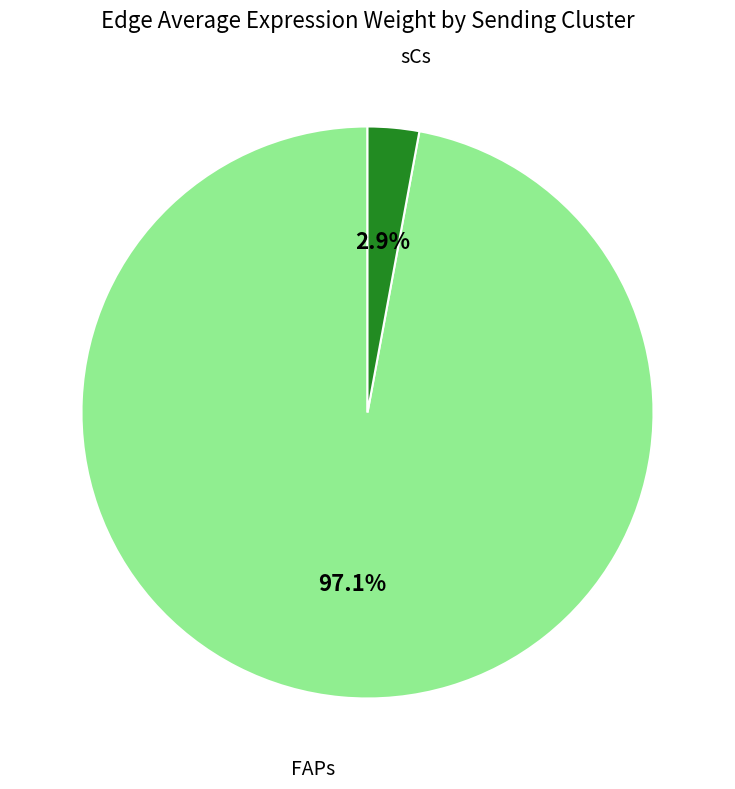

How many segments does this pie chart have?

2